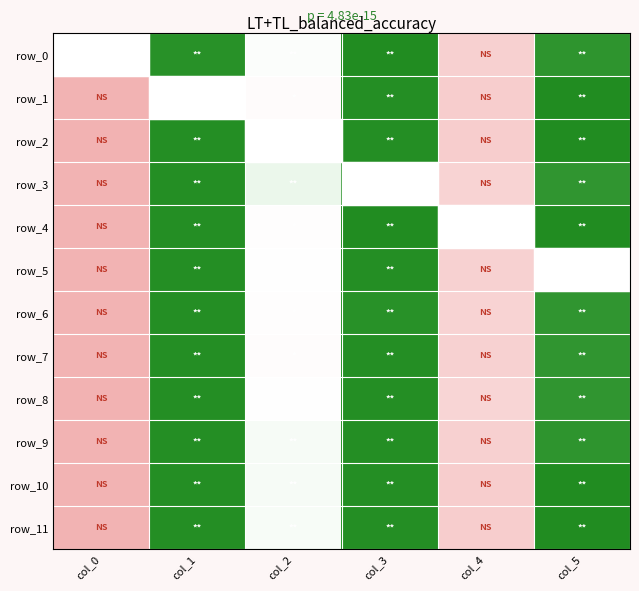

What is the total value across all series at col_2?

254.5